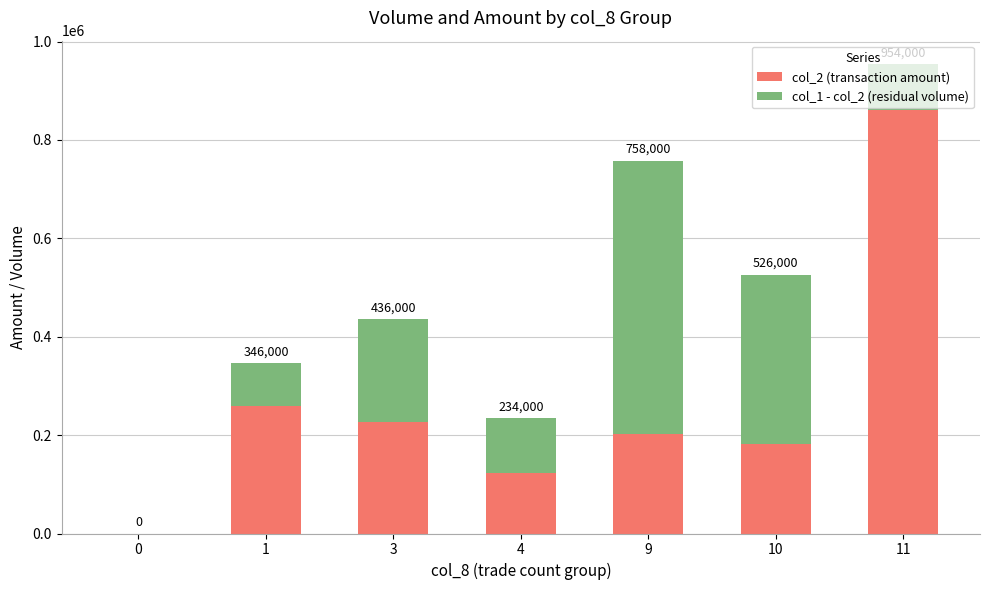

What are all the series names shown in the legend?

col_2 (transaction amount), col_1 - col_2 (residual volume)